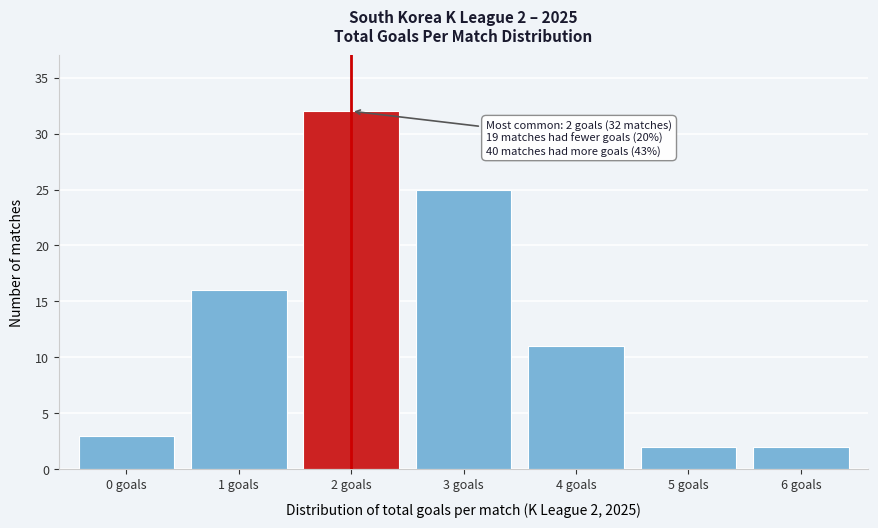

Reading right to left, list all the values displayed in this chart.

2	2	11	25	32	16	3